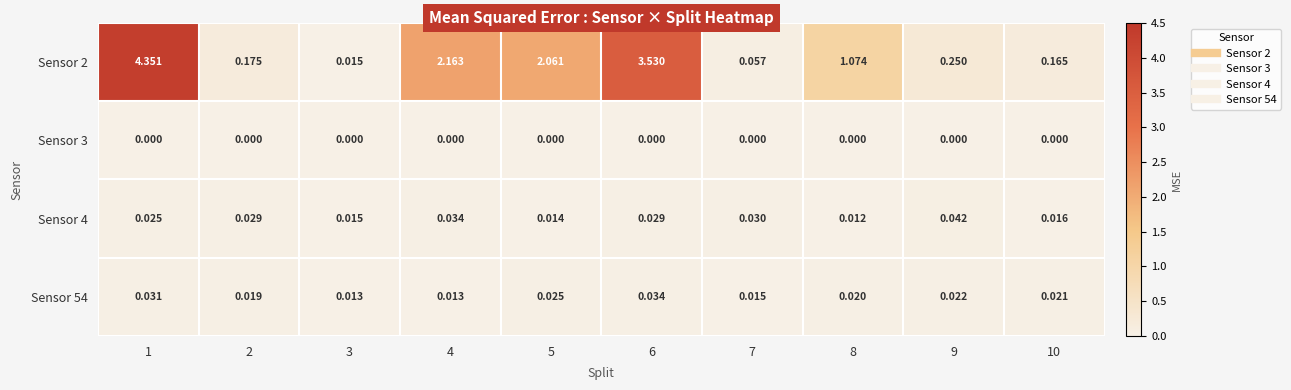

Is the value of Sensor 4 at 10 greater than the value of Sensor 54 at 3?

Yes